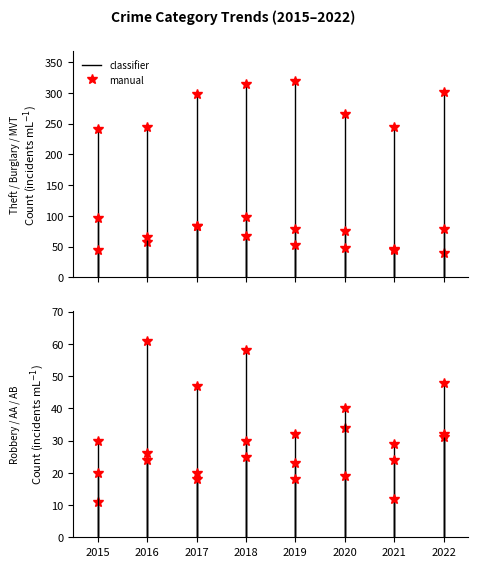

The value of Motor Vehicle Theft at 2021 is 19. True or false?

False